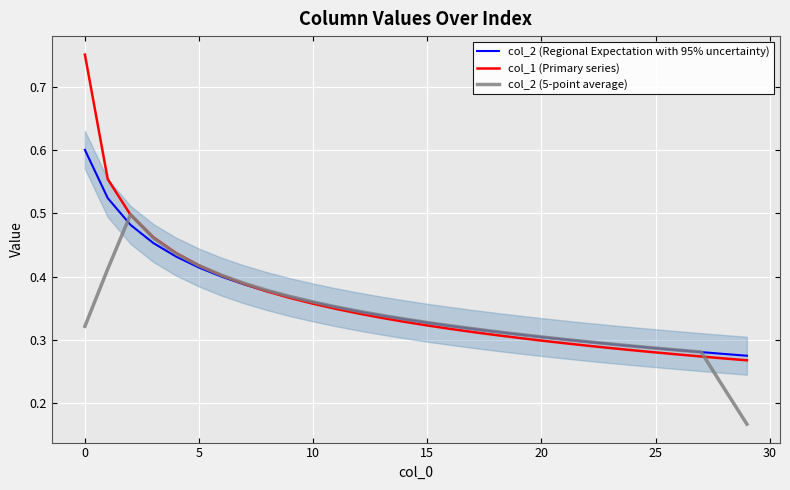

How many interior local peaks does the col_2 (5-point average) series have?

1